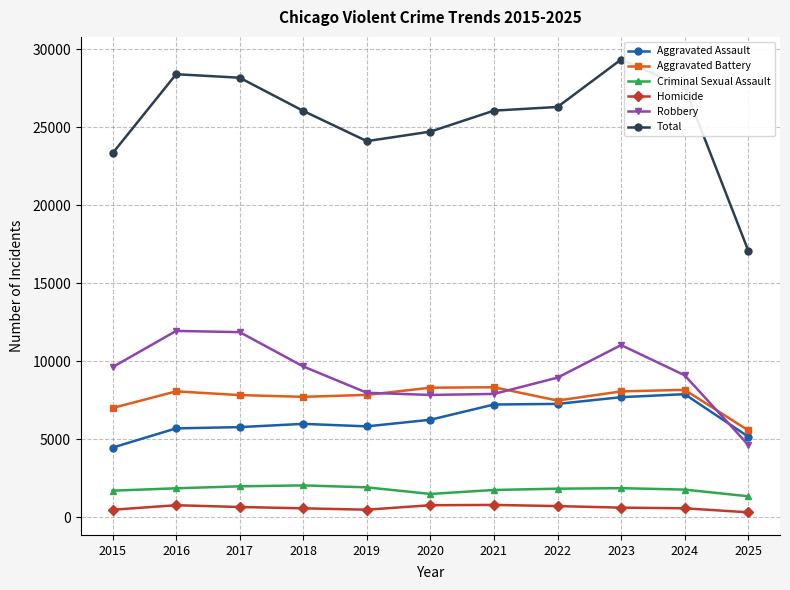

The Criminal Sexual Assault series shows 3184 at 2023. True or false?

False